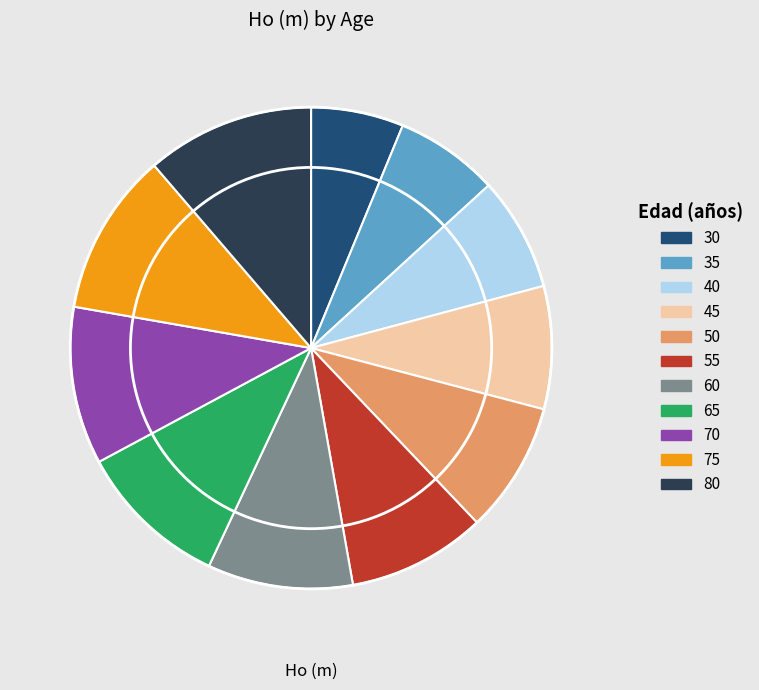

Between 55 and 45, which is larger?

55